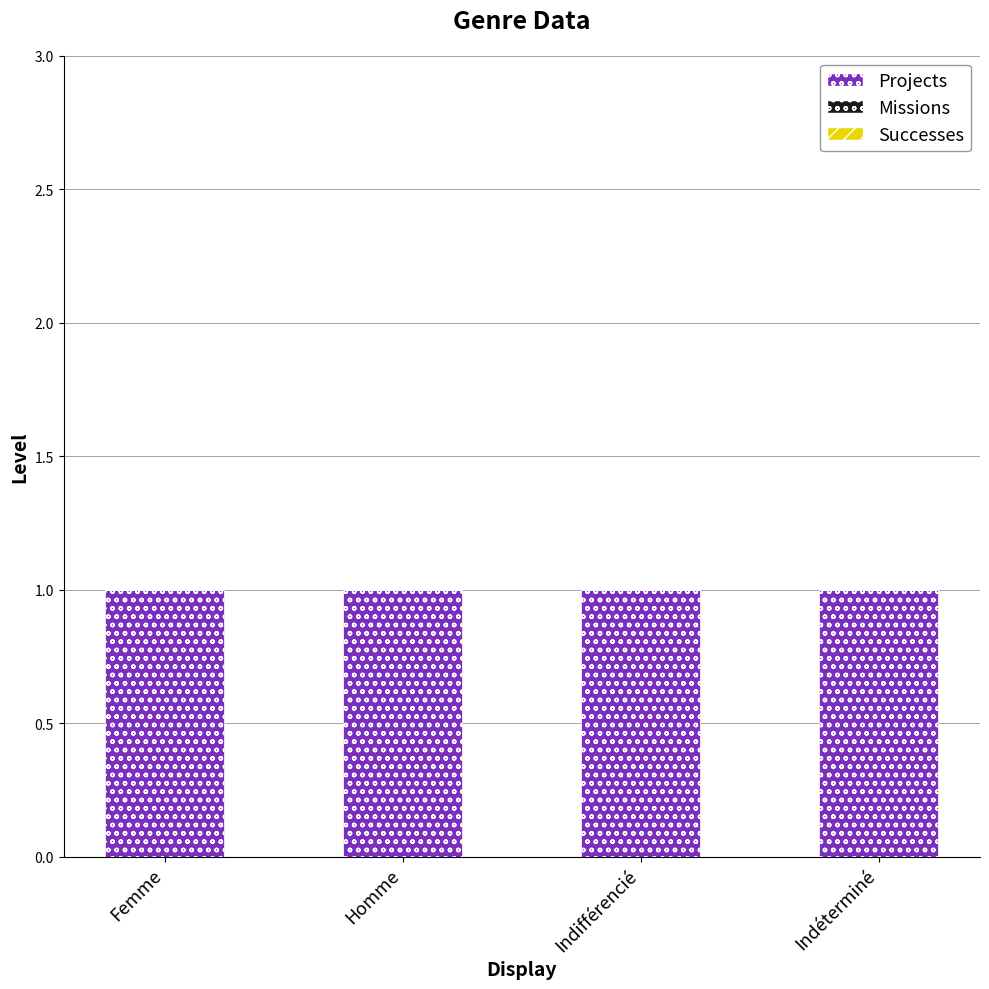

True or false: Projects has a value of 1 at Indifférencié.

True